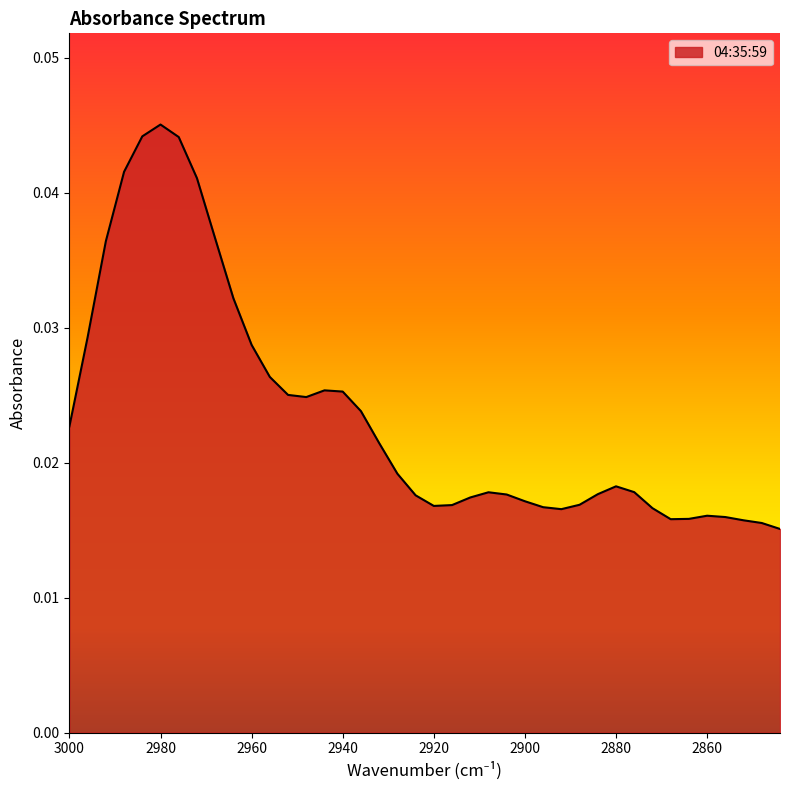

Which category has the lowest value across all series?

2844